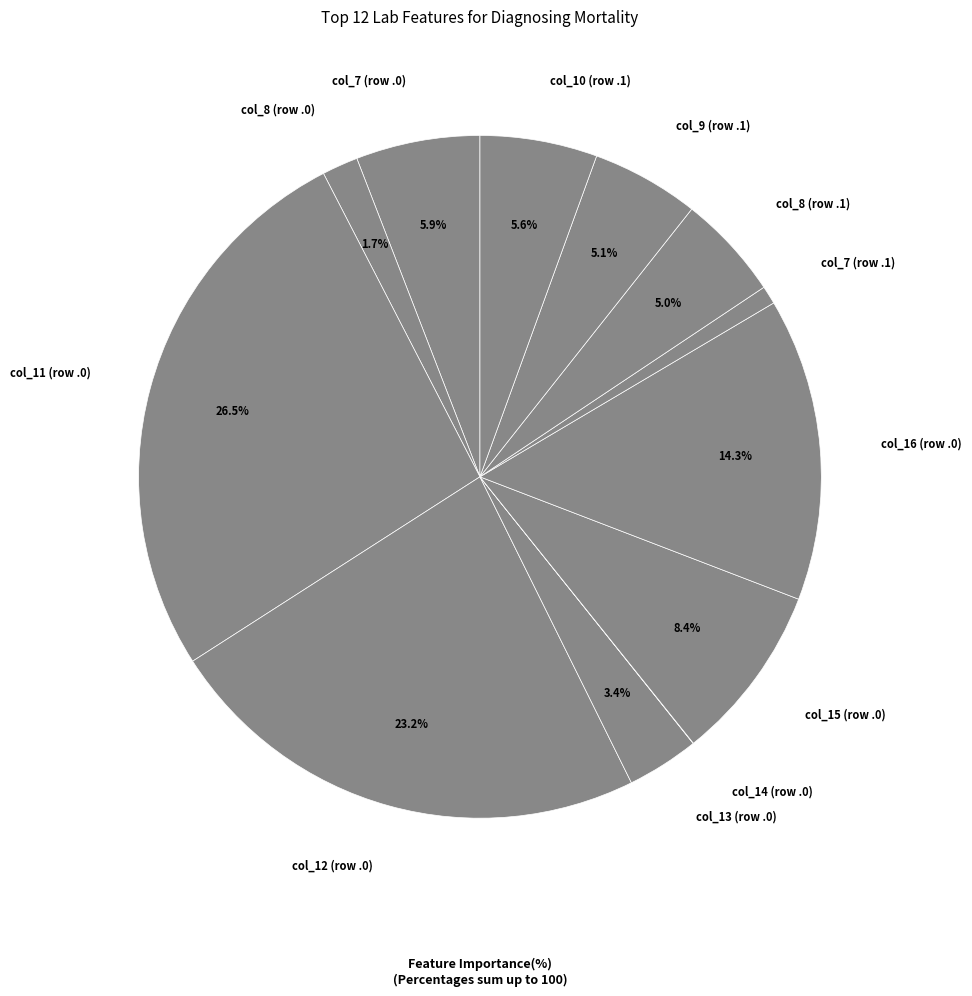

Does any single category account for the majority?

No